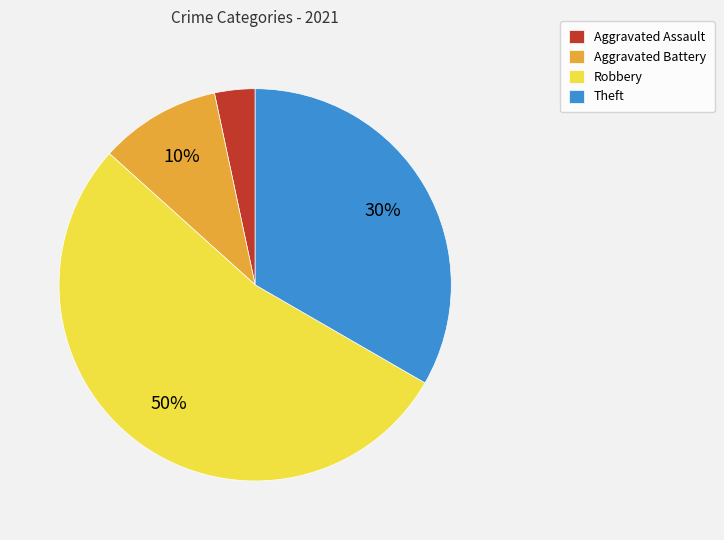

Which slice is the largest?

Robbery